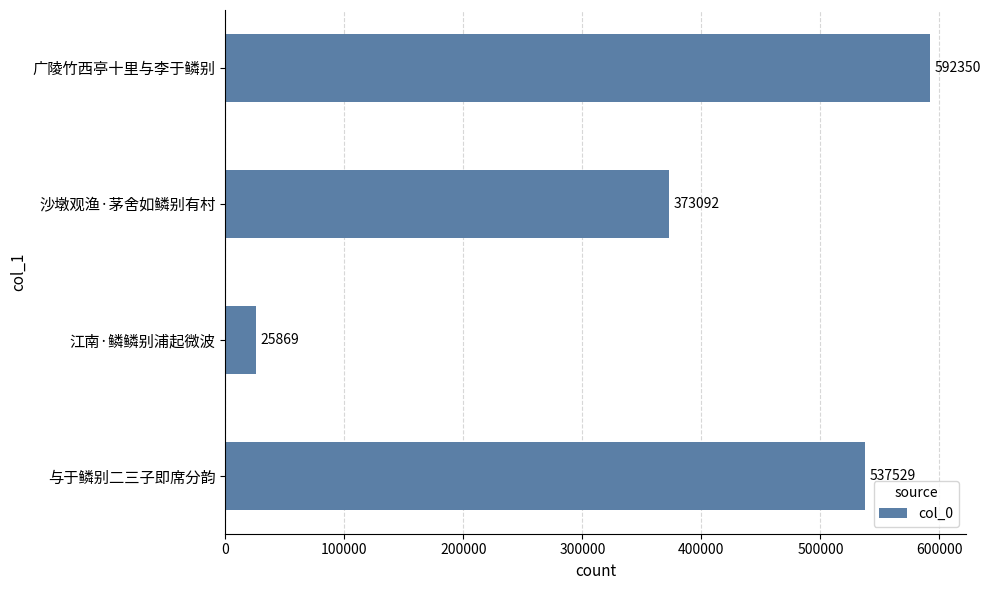

Reading bottom to top, list all the values displayed in this chart.

与于鳞别二三子即席分韵=537529	江南·鳞鳞别浦起微波=25869	沙墩观渔·茅舍如鳞别有村=373092	广陵竹西亭十里与李于鳞别=592350